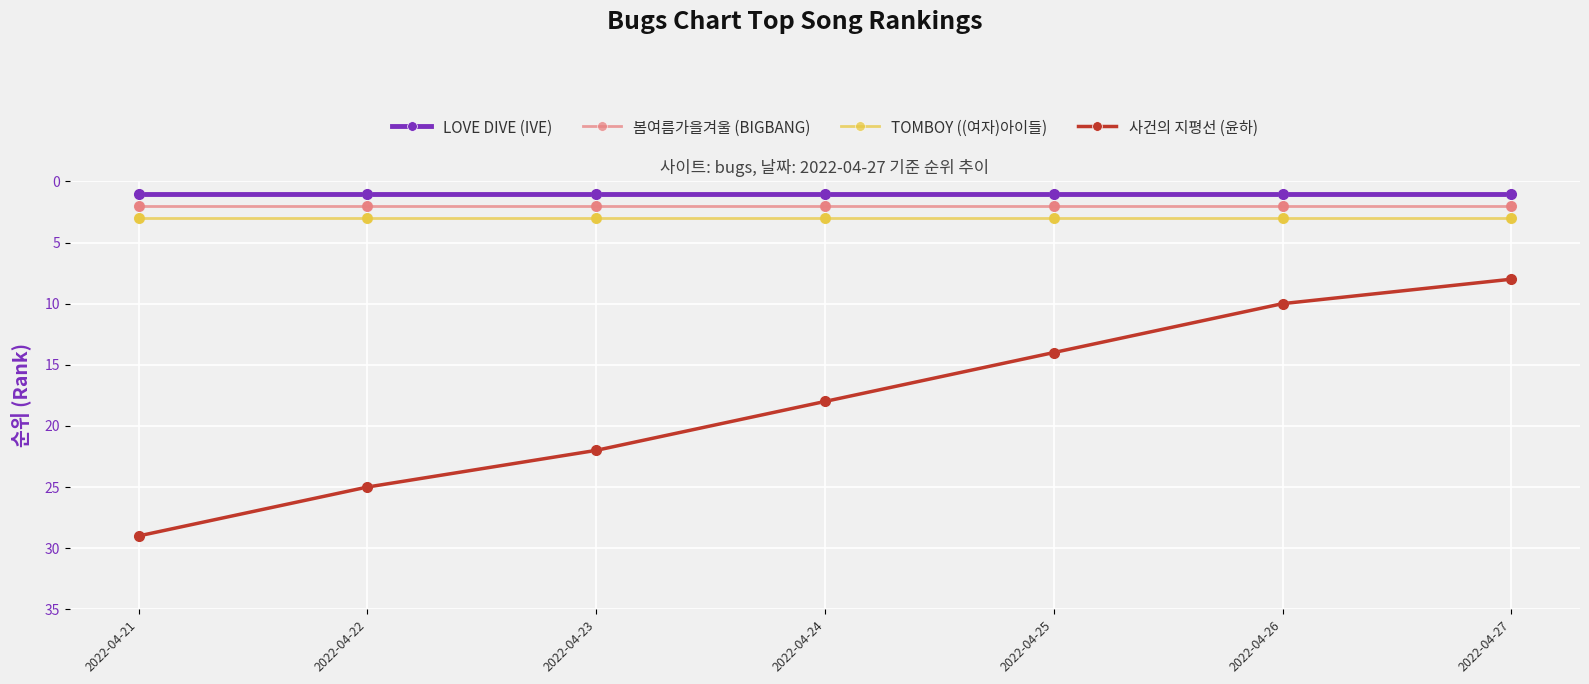

What is the total value across all series at 2022-04-26?

16